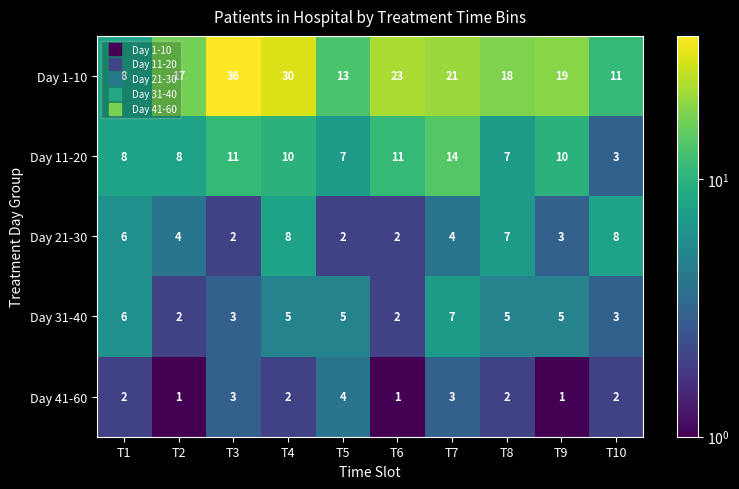

What is the sum of all Day 21-30 values?

46